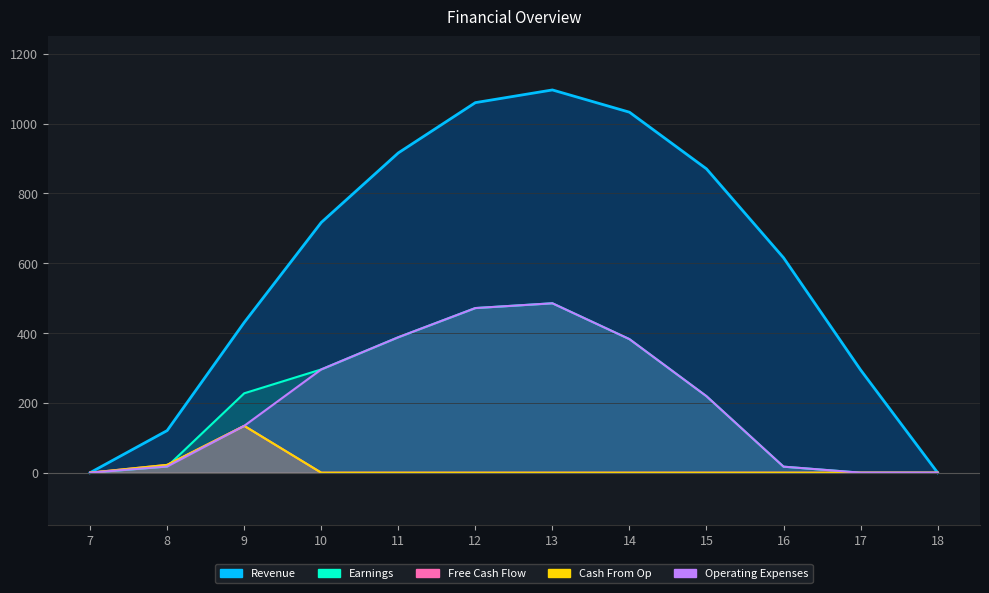

At 18, list the series in order from largest to smallest.

Revenue, Earnings, Free Cash Flow, Cash From Op, Operating Expenses